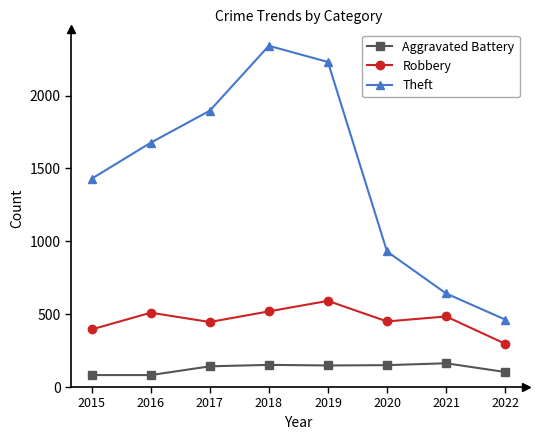

True or false: Aggravated Battery has more than 0 interior local peaks.

True